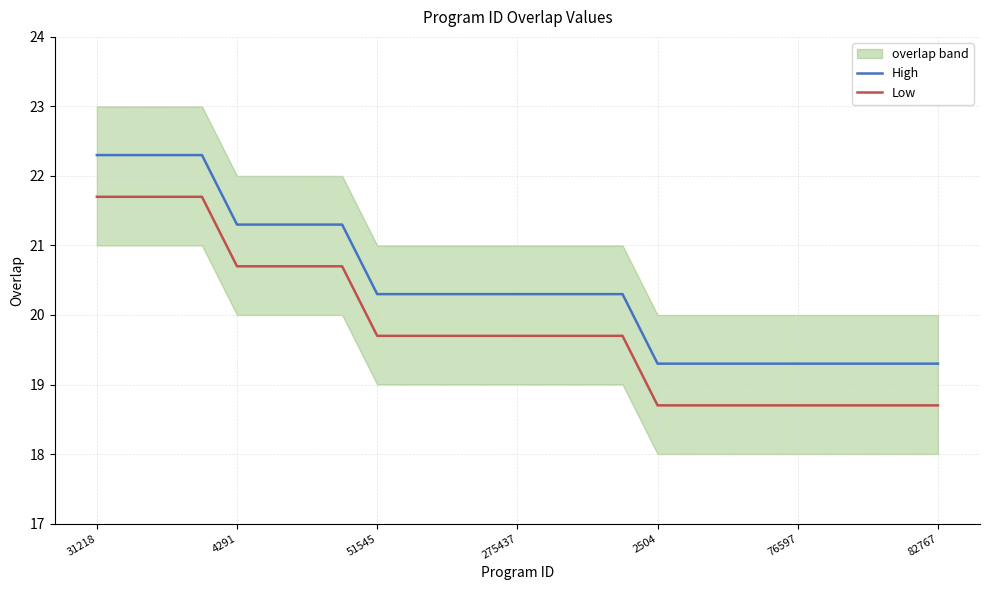

Reading left to right, extract all data points from this chart.

High: 22.3	22.3	22.3	22.3	21.3	21.3	21.3	21.3	20.3	20.3	20.3	20.3	20.3	20.3	20.3	20.3	19.3	19.3	19.3	19.3	19.3	19.3	19.3	19.3	19.3
Low: 21.7	21.7	21.7	21.7	20.7	20.7	20.7	20.7	19.7	19.7	19.7	19.7	19.7	19.7	19.7	19.7	18.7	18.7	18.7	18.7	18.7	18.7	18.7	18.7	18.7